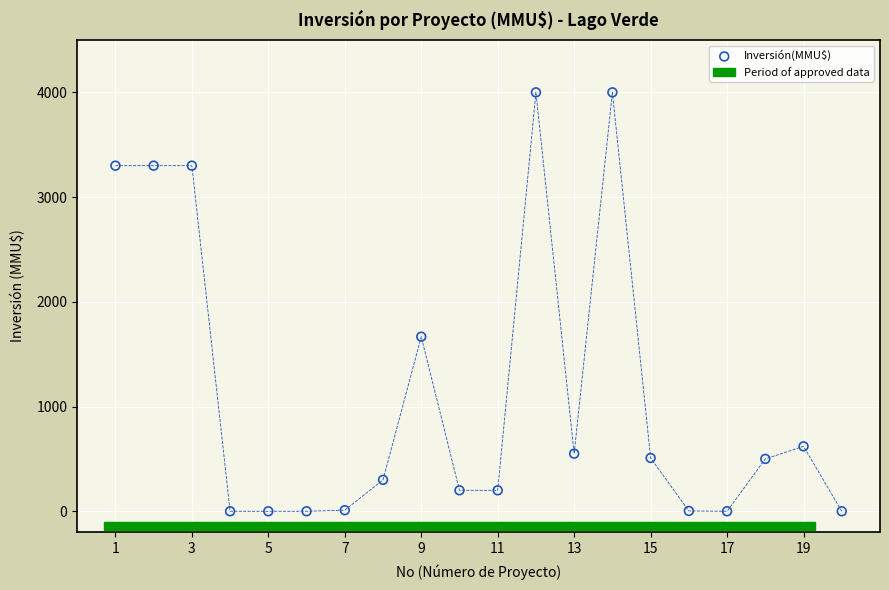

What Y value in the scatter plot is closest to 2000?

1667